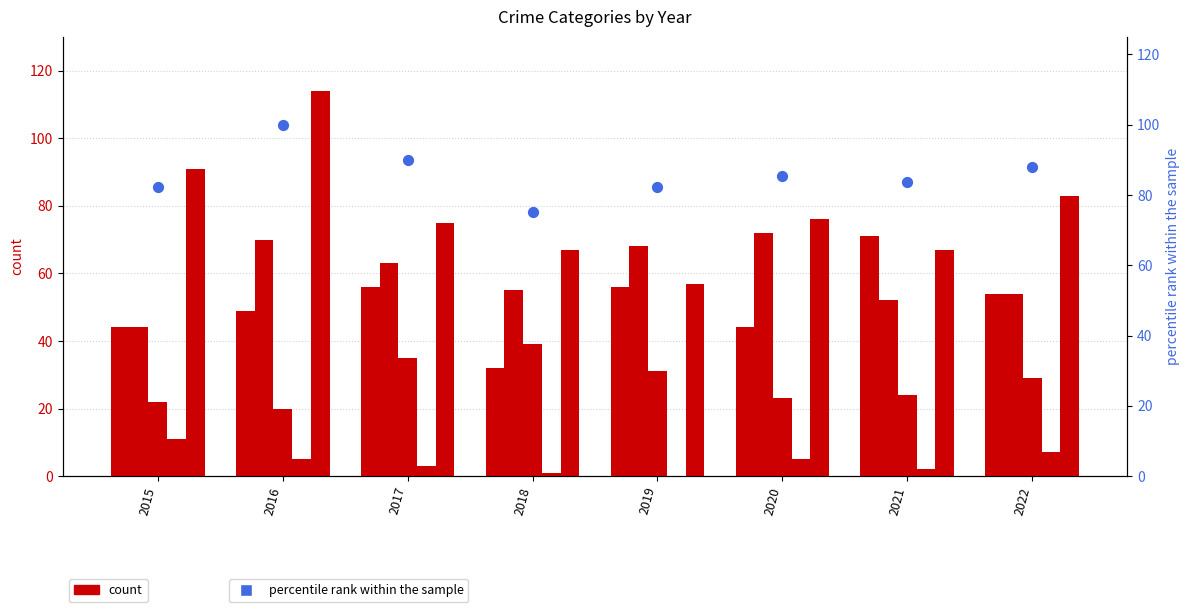

Which series has the largest Y range (max minus min)?

Robbery